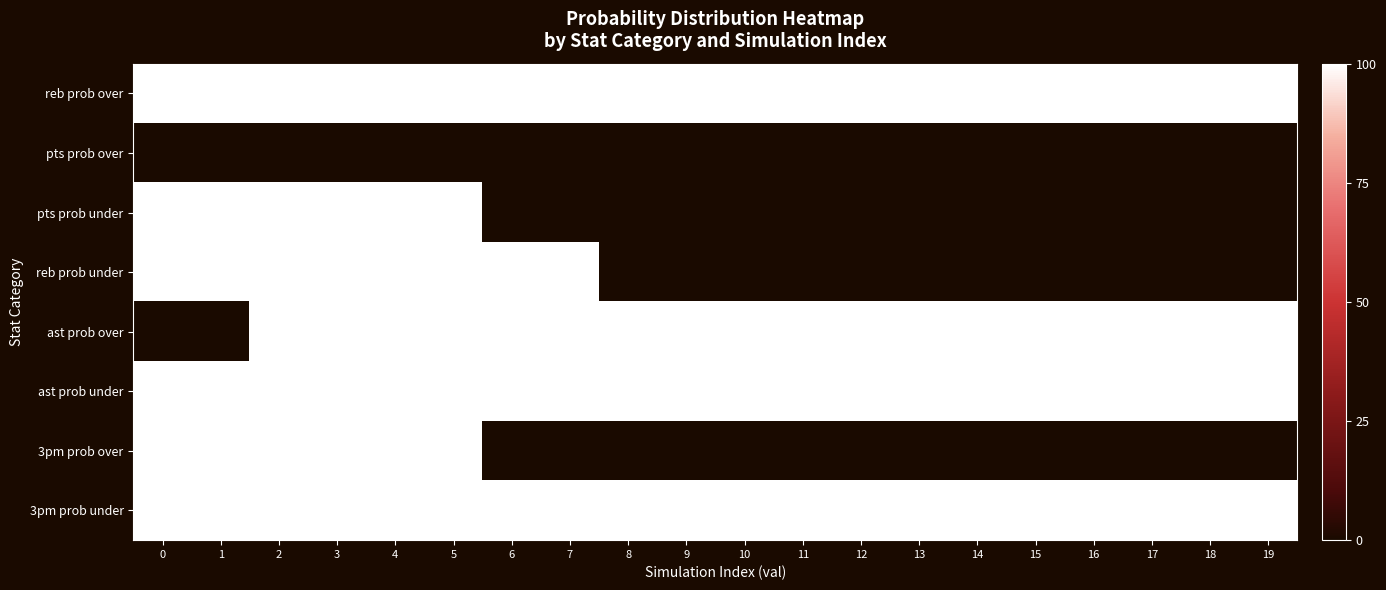

Reading left to right, what are all the values shown in this chart?

reb prob over: 0=100	1=100	2=100	3=100	4=100	5=100	6=100	7=100	8=100	9=100	10=100	11=100	12=100	13=100	14=100	15=100	16=100	17=100	18=100	19=100
pts prob over: 0=0	1=0	2=0	3=0	4=0	5=0	6=0	7=0	8=0	9=0	10=0	11=0	12=0	13=0	14=0	15=0	16=0	17=0	18=0	19=0
pts prob under: 0=100	1=100	2=100	3=100	4=100	5=100	6=0	7=0	8=0	9=0	10=0	11=0	12=0	13=0	14=0	15=0	16=0	17=0	18=0	19=0
reb prob under: 0=100	1=100	2=100	3=100	4=100	5=100	6=100	7=100	8=0	9=0	10=0	11=0	12=0	13=0	14=0	15=0	16=0	17=0	18=0	19=0
ast prob over: 0=0	1=0	2=100	3=100	4=100	5=100	6=100	7=100	8=100	9=100	10=100	11=100	12=100	13=100	14=100	15=100	16=100	17=100	18=100	19=100
ast prob under: 0=100	1=100	2=100	3=100	4=100	5=100	6=100	7=100	8=100	9=100	10=100	11=100	12=100	13=100	14=100	15=100	16=100	17=100	18=100	19=100
3pm prob over: 0=100	1=100	2=100	3=100	4=100	5=100	6=0	7=0	8=0	9=0	10=0	11=0	12=0	13=0	14=0	15=0	16=0	17=0	18=0	19=0
3pm prob under: 0=100	1=100	2=100	3=100	4=100	5=100	6=100	7=100	8=100	9=100	10=100	11=100	12=100	13=100	14=100	15=100	16=100	17=100	18=100	19=100